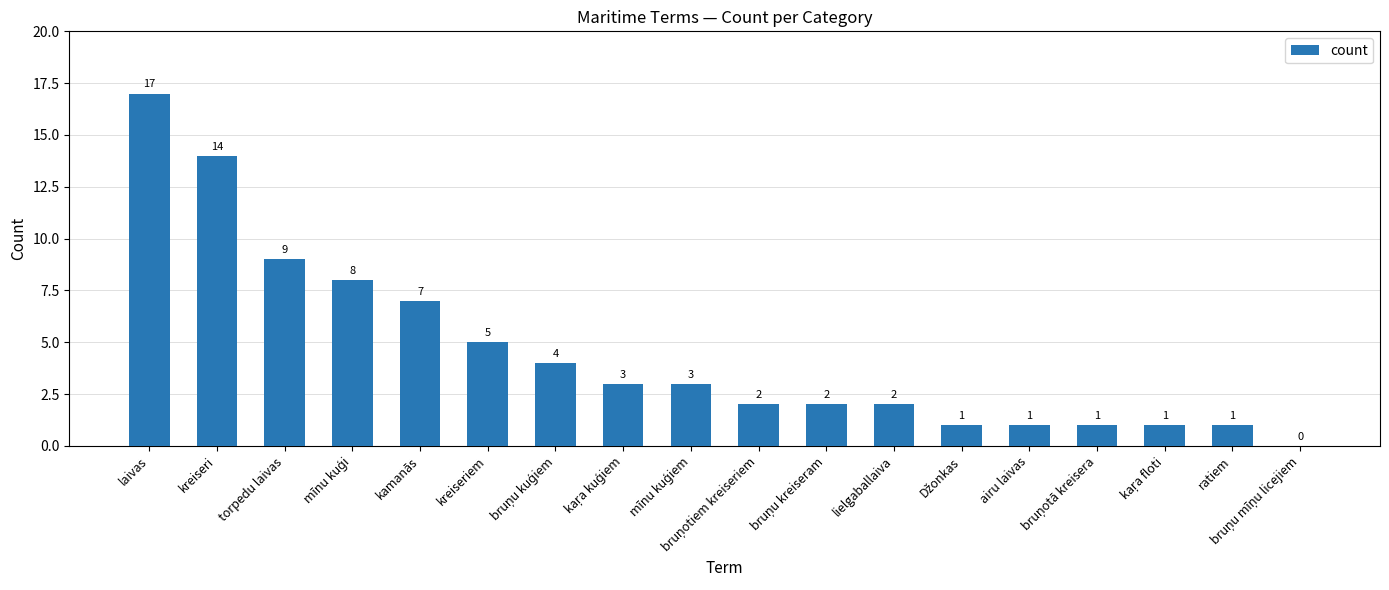

What is the sum of all values?

81